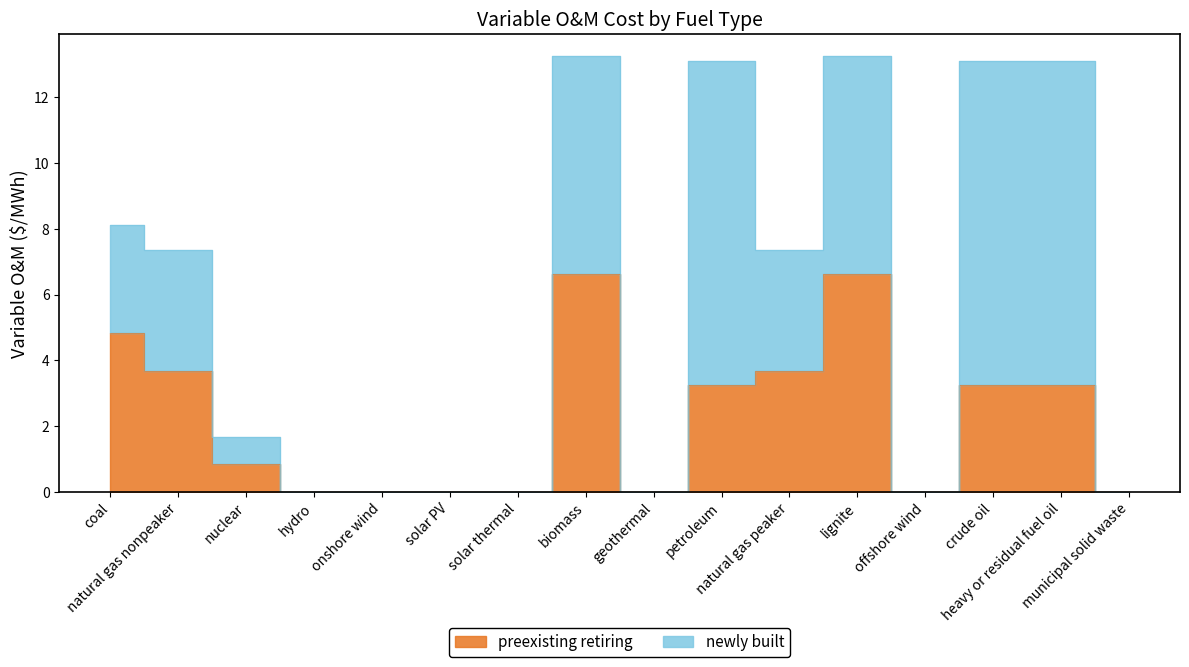

How many points are higher than both their immediate neighbors (excluding endpoints)?

2